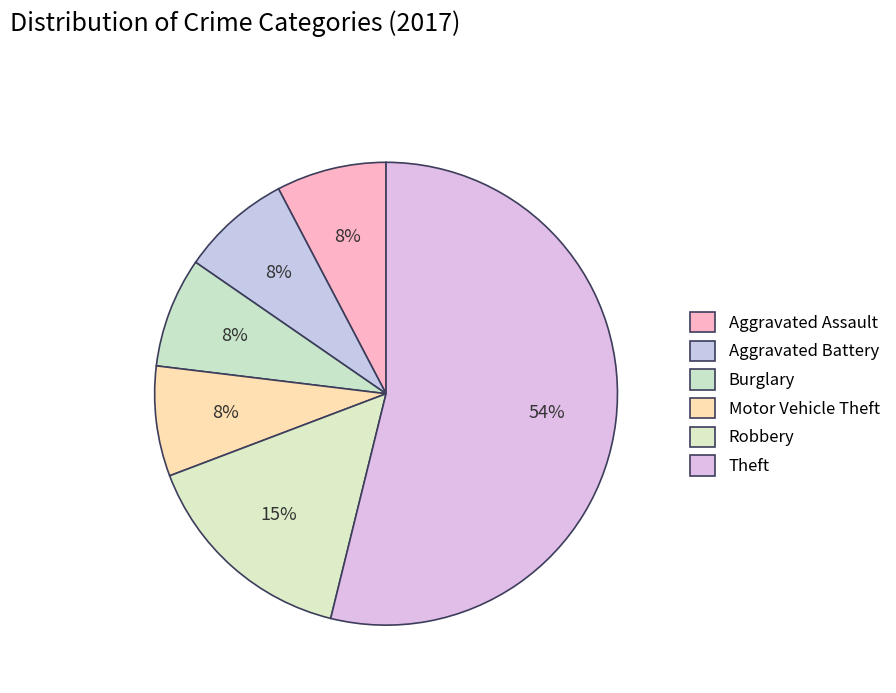

Count the number of slices in the pie.

6